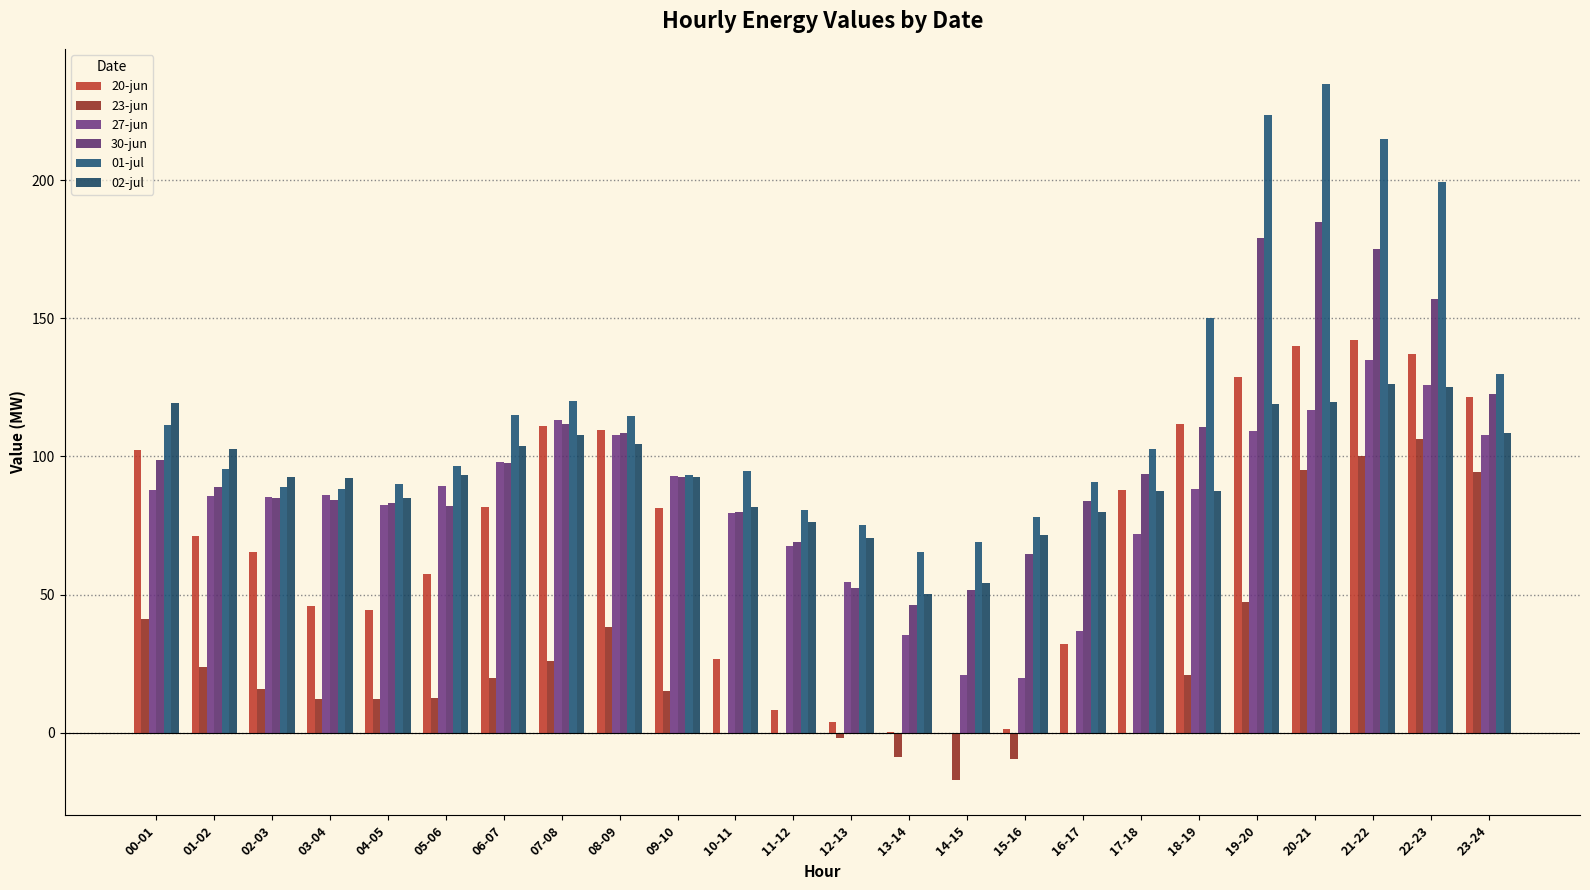

What is the highest value of the 23-jun series?

106.5